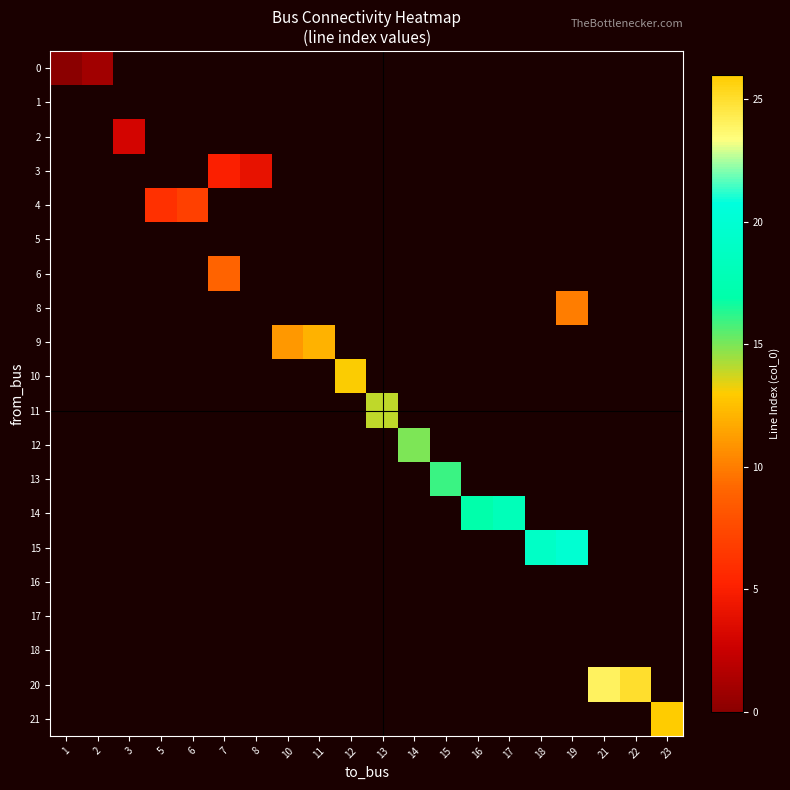

At how many categories does at least one series exceed 18?

5